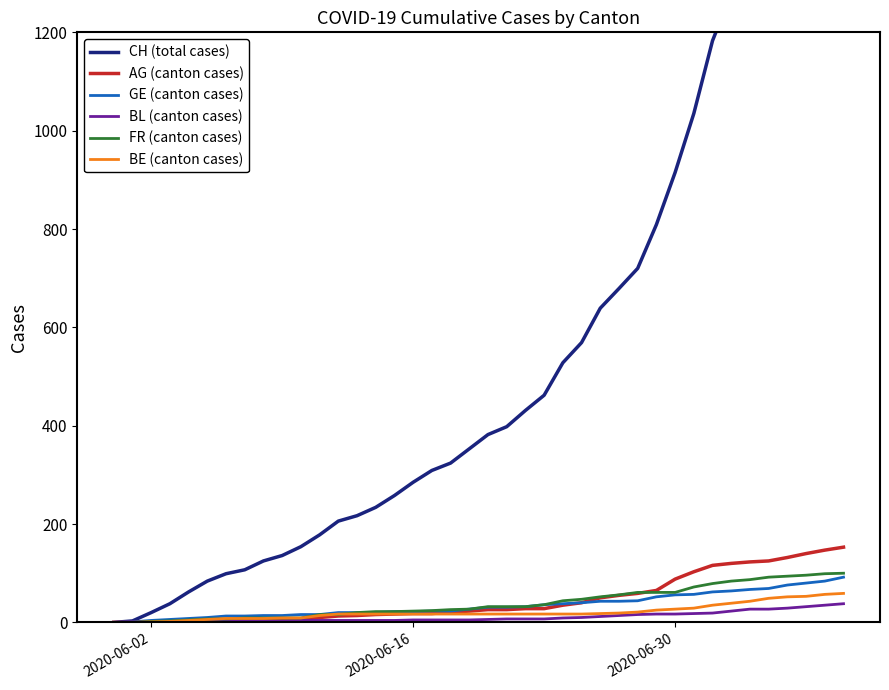

What is the average value of the FR (canton cases) series?

39